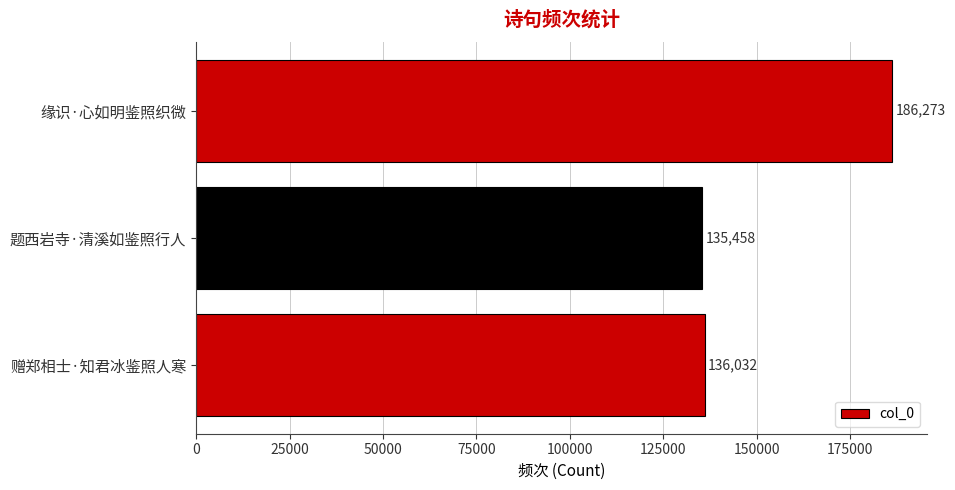

Does the chart contain any negative values?

No